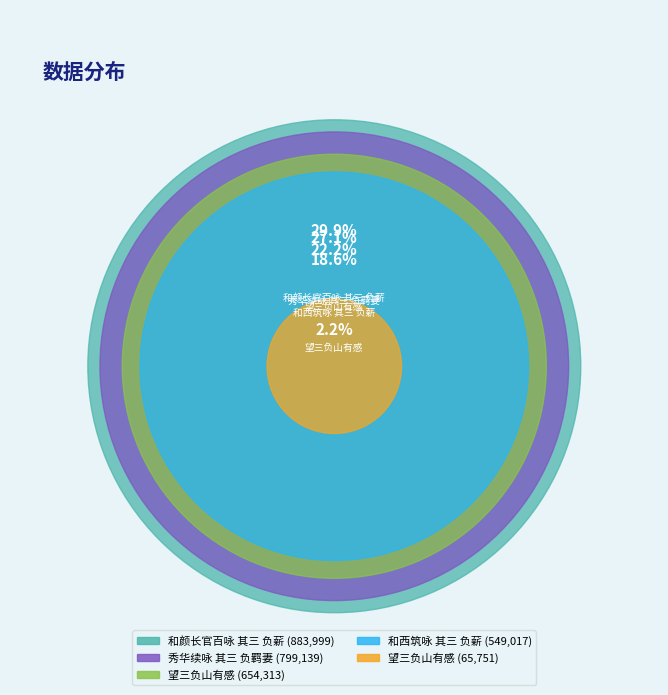

What is the change in value from 和颜长官百咏 其三 负薪 to 秀华续咏 其三 负羁妻?

-84860